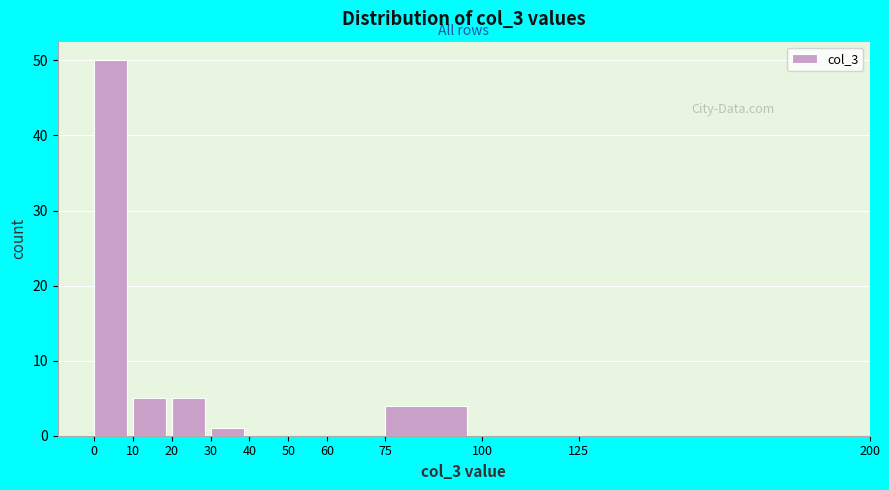

Reading left to right, list every bar in this chart as the range it spans on the x-axis followed by its height. The values are not printed on the chart, so give them approximately, as read against the axis.

0 to 10: 50
10 to 20: 5
20 to 30: 5
30 to 40: 1
40 to 50: 0
50 to 60: 0
60 to 75: 0
75 to 100: 4
100 to 125: 0
125 to 200: 0